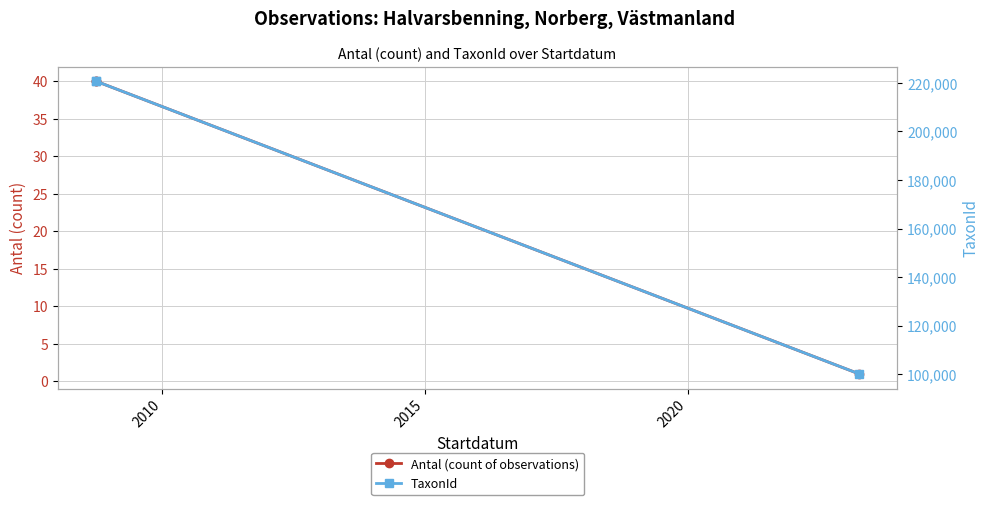

How many distinct data groups are displayed?

2